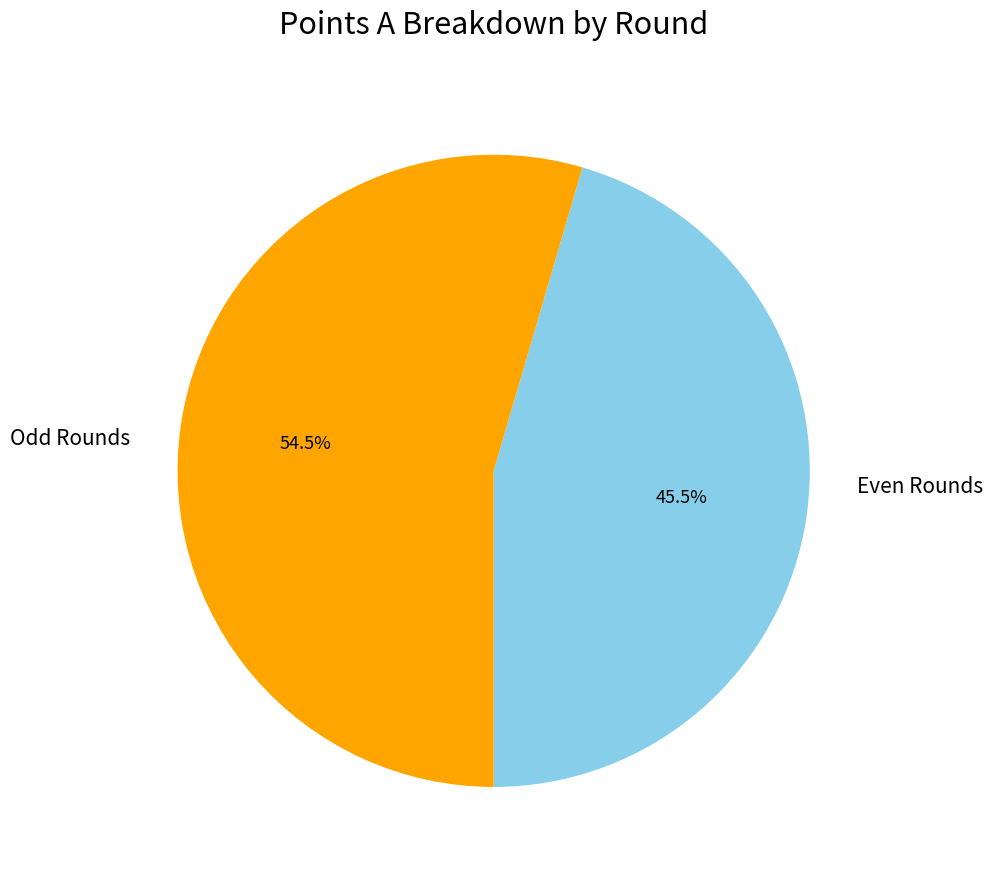

Is there any slice that represents more than half of the pie?

Yes